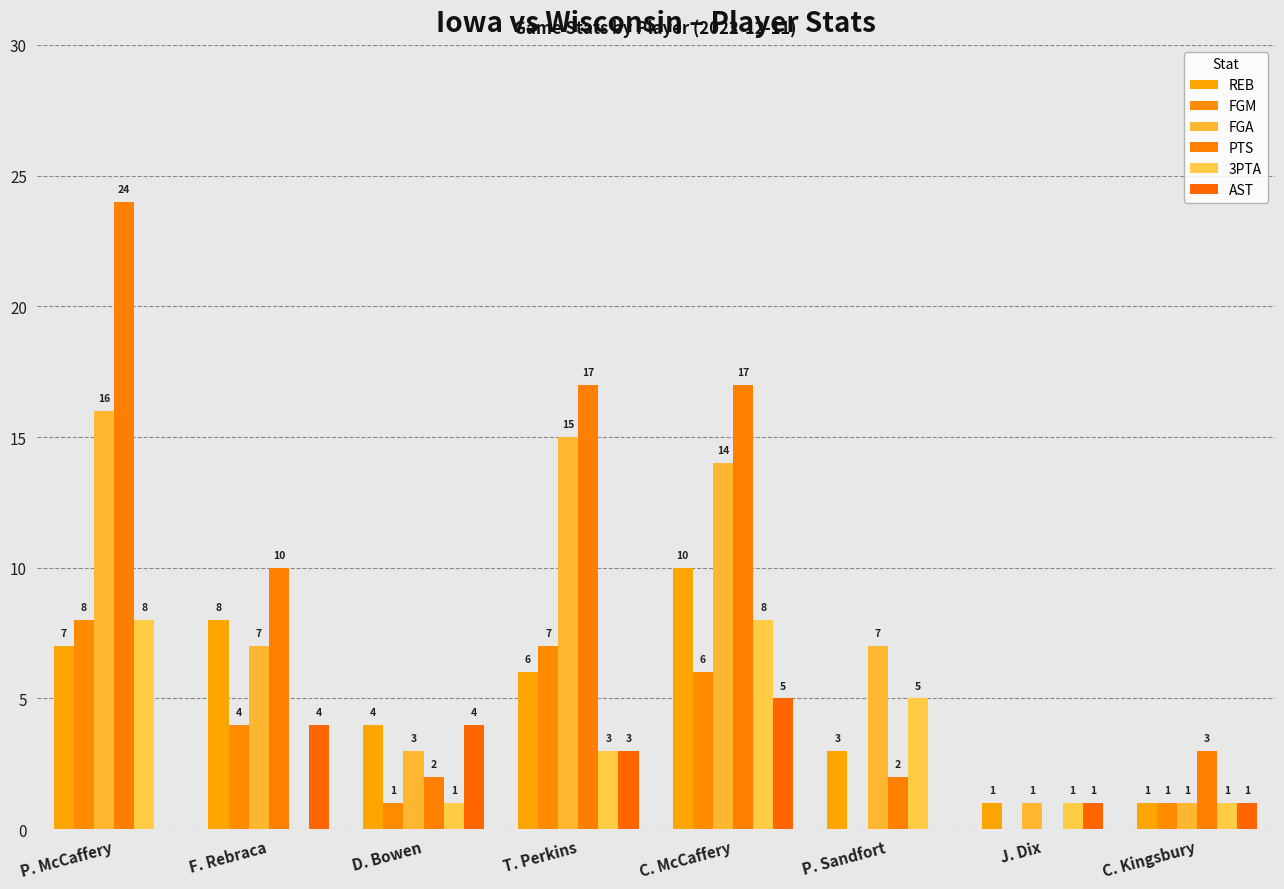

At how many categories does at least one series exceed 0?

8